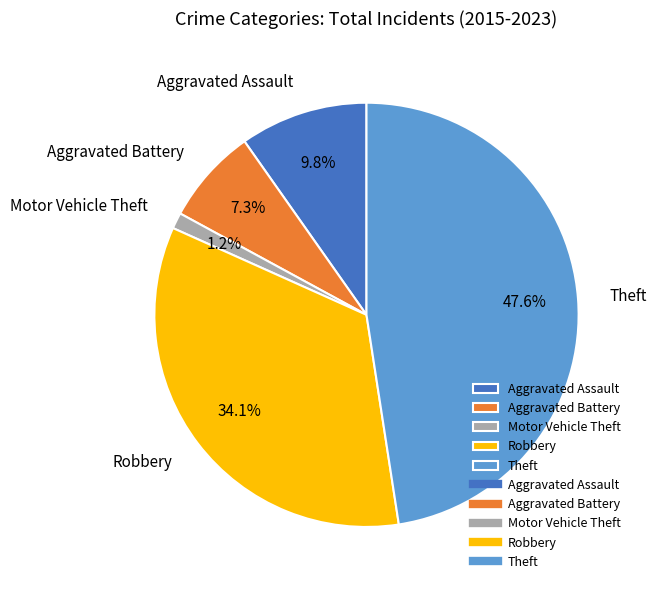

Does any single category account for the majority?

No